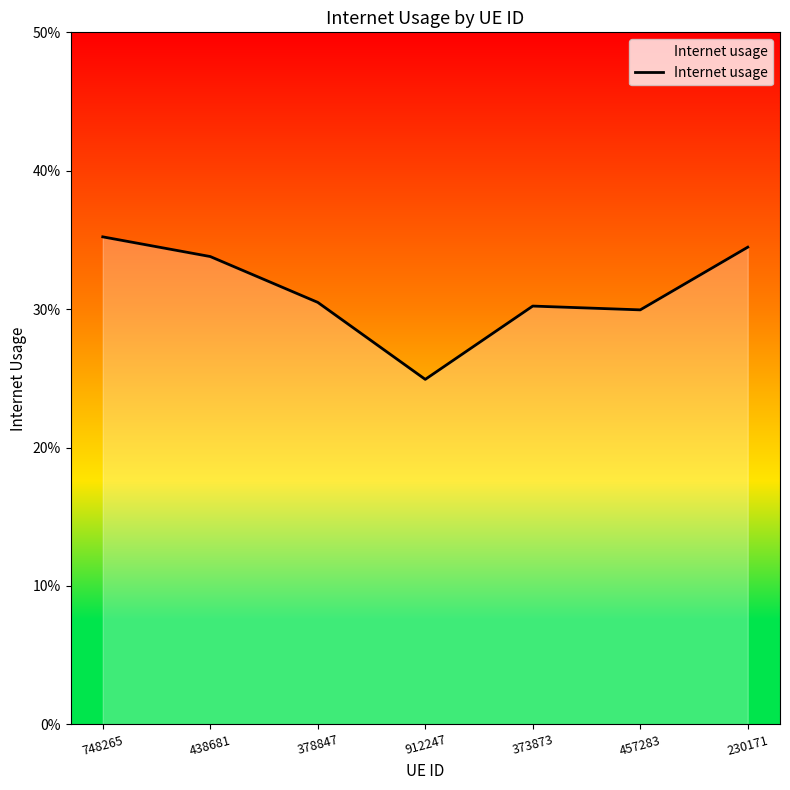

Which label corresponds to the smallest value in the chart?

912247